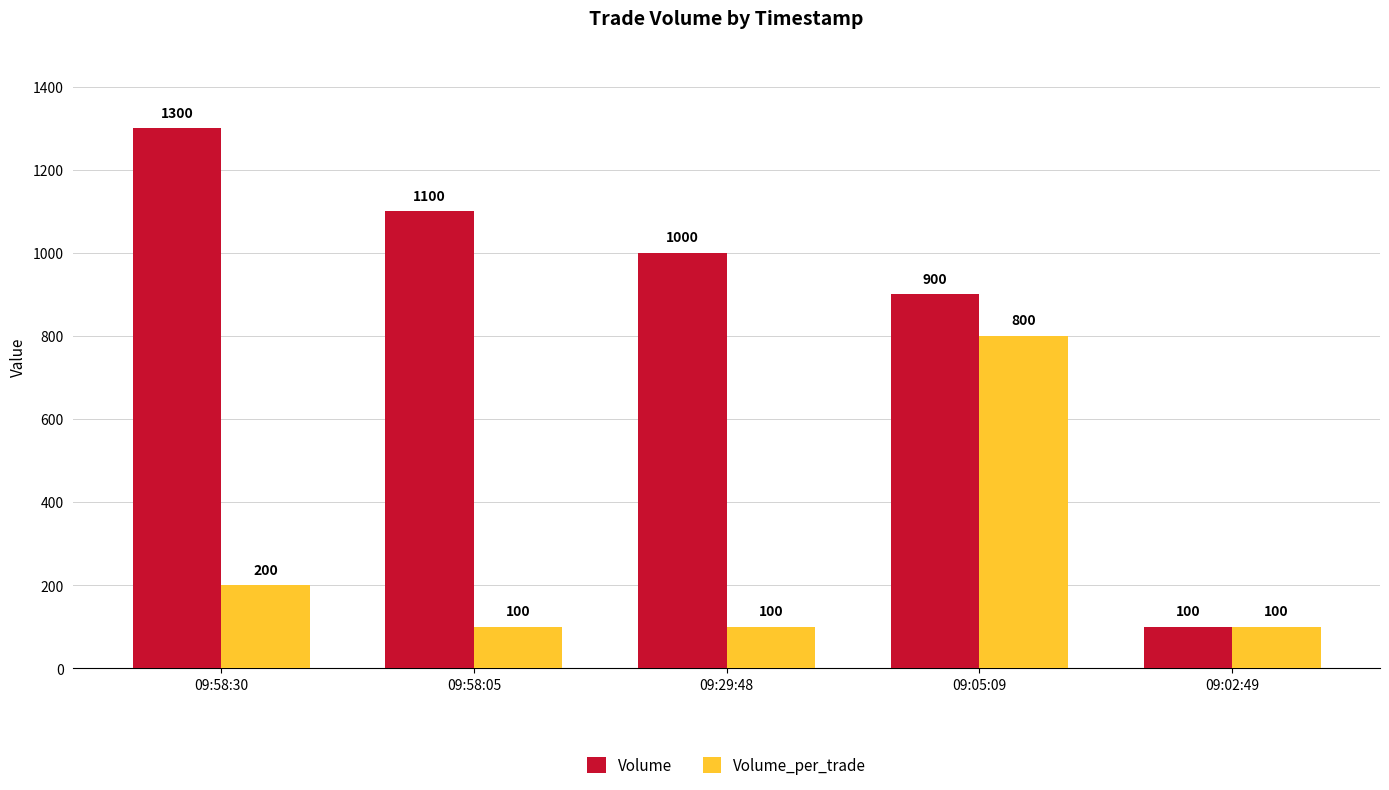

What is the difference between the second highest and minimum values in the Volume series?

1000